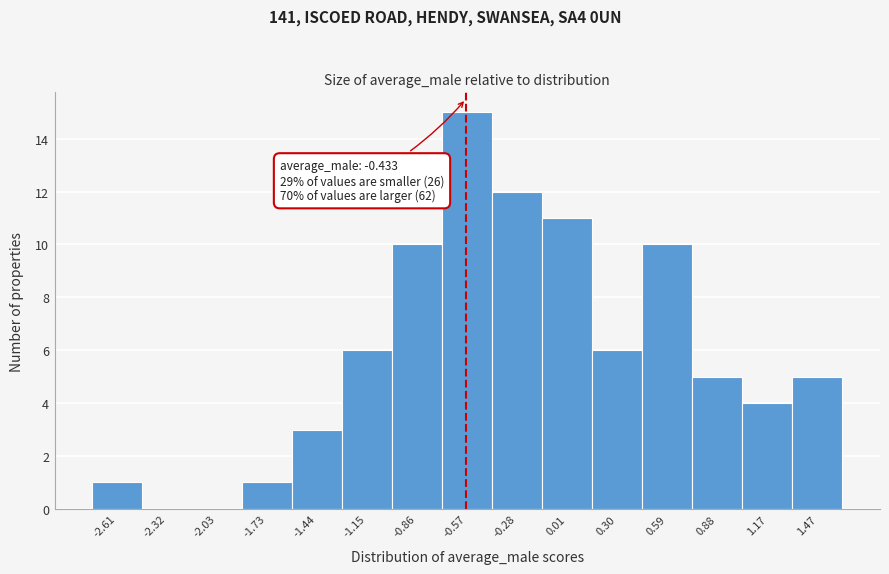

Reading left to right, extract all data points from this chart.

-2.61=1	-2.32=0	-2.03=0	-1.73=1	-1.44=3	-1.15=6	-0.86=10	-0.57=15	-0.28=12	0.01=11	0.30=6	0.59=10	0.88=5	1.17=4	1.47=5